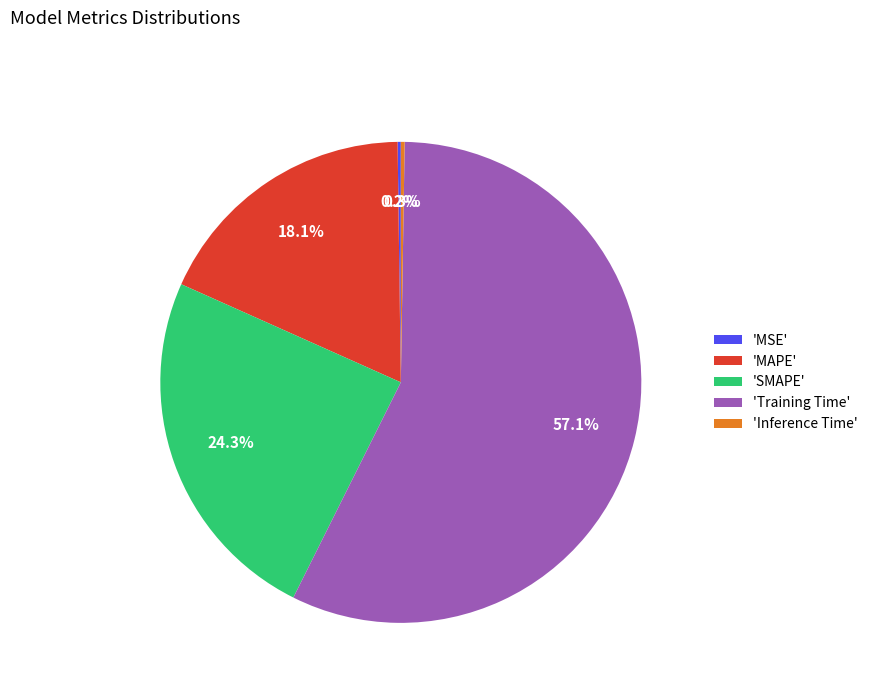

What is the total percentage of 'MAPE' and 'Training Time'?

75.2%